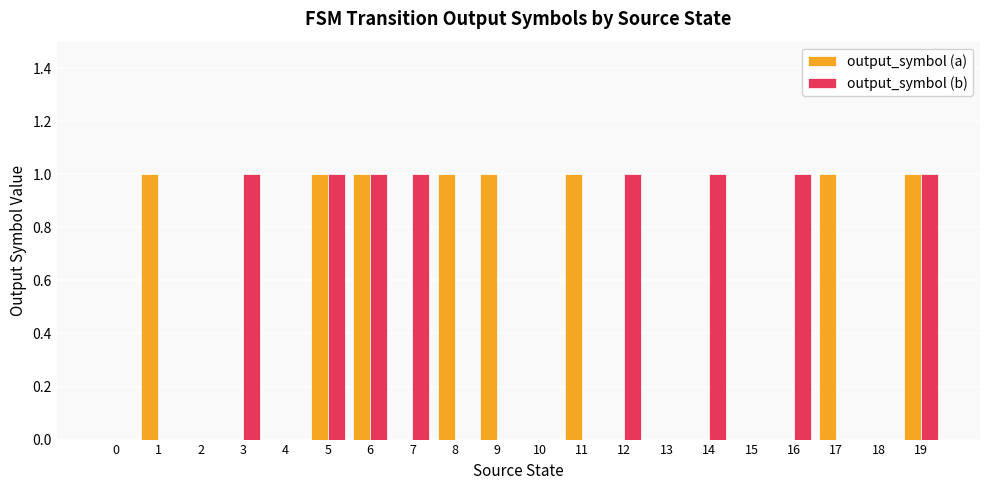

How many output_symbol (a) values are between 0 and 1?

20